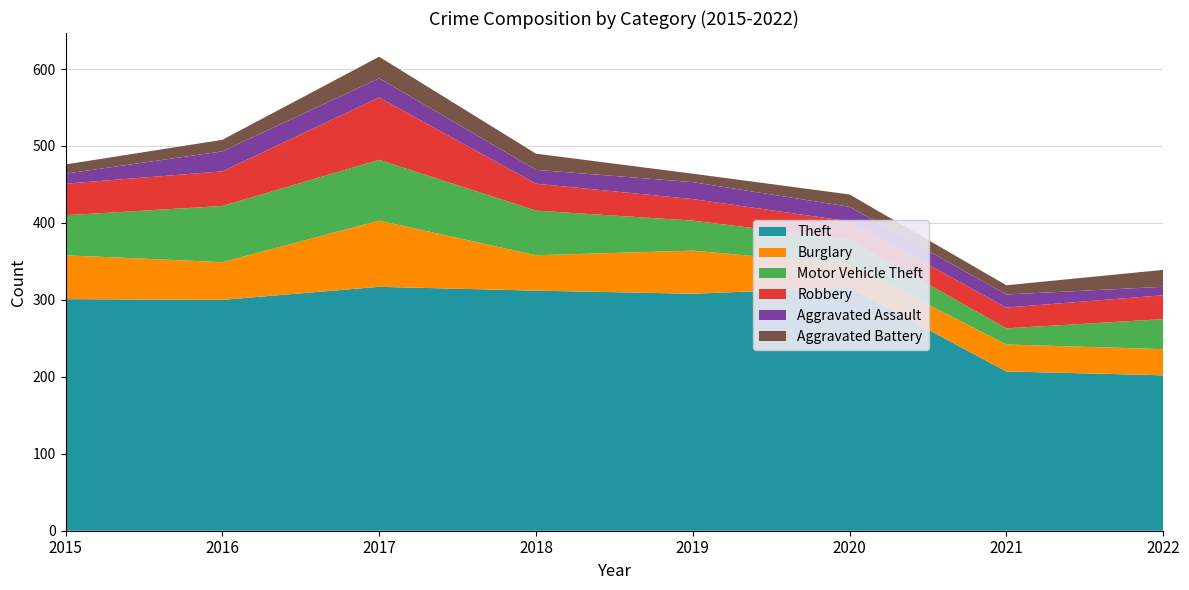

Reading left to right, what are all the values shown in this chart?

Theft: 301	300	317	312	308	316	207	202
Burglary: 57	49	86	46	56	30	35	34
Motor Vehicle Theft: 52	73	79	58	39	32	21	39
Robbery: 41	45	81	35	28	24	27	31
Aggravated Assault: 13	26	25	18	22	19	17	11
Aggravated Battery: 12	15	28	21	11	16	12	22